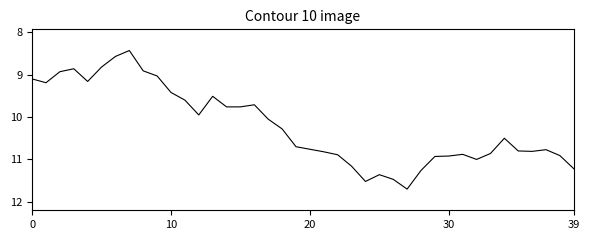

What is the difference between the maximum and minimum values?

3.3